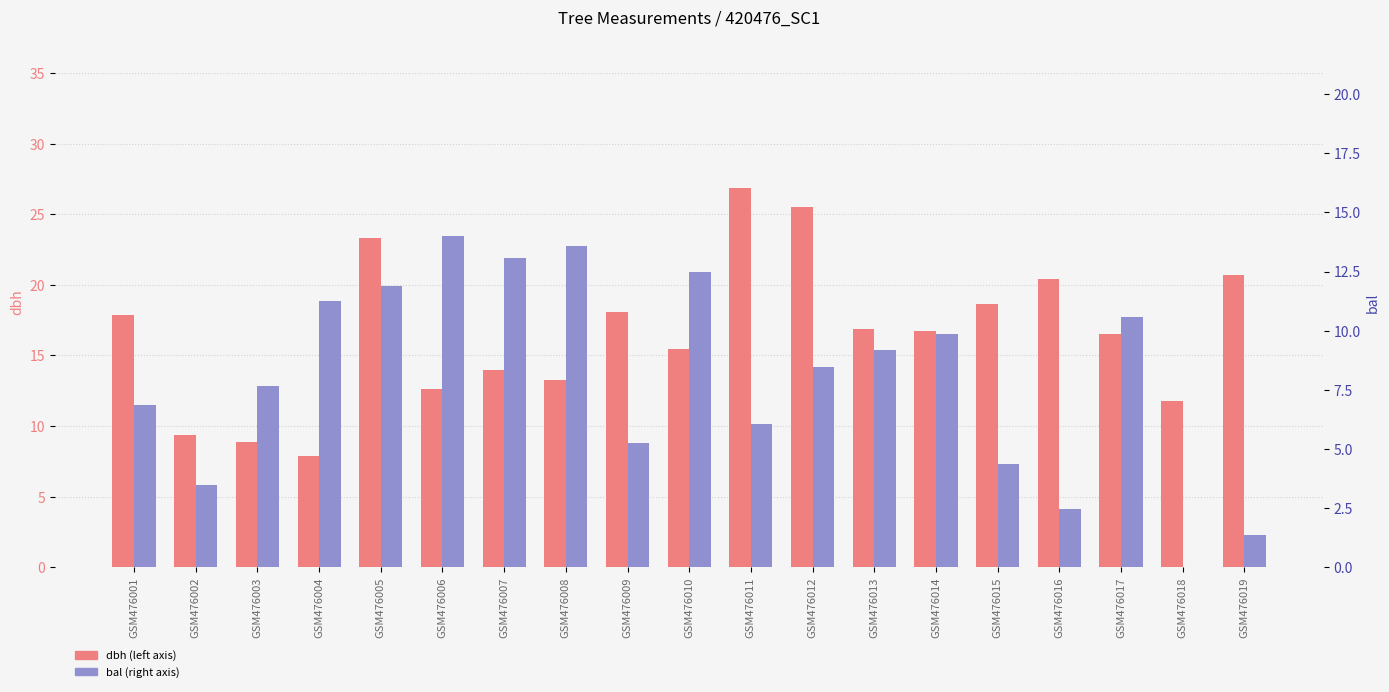

Reading left to right, extract all data points from this chart.

dbh: 17.9	9.3	8.9	7.9	23.3	12.6	14.0	13.2	18.1	15.4	26.9	25.5	16.9	16.7	18.6	20.4	16.6	11.8	20.7
bal: 6.9	3.5	7.7	11.3	11.9	14.0	13.1	13.6	5.2	12.5	6.1	8.4	9.2	9.9	4.4	2.5	10.6	0.0	1.4